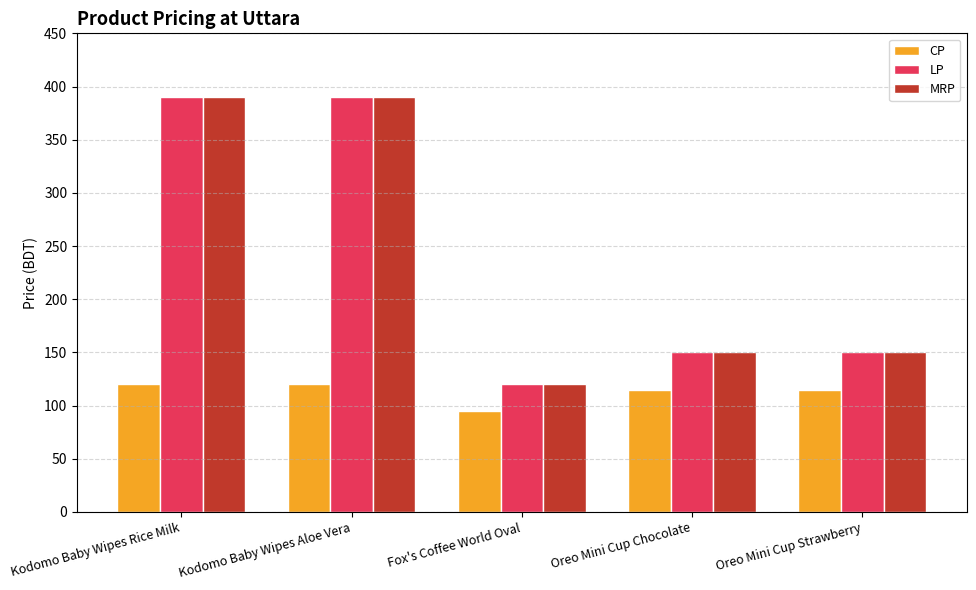

What is the approximate value of LP at Oreo Mini Cup Strawberry, to the nearest 50?

150